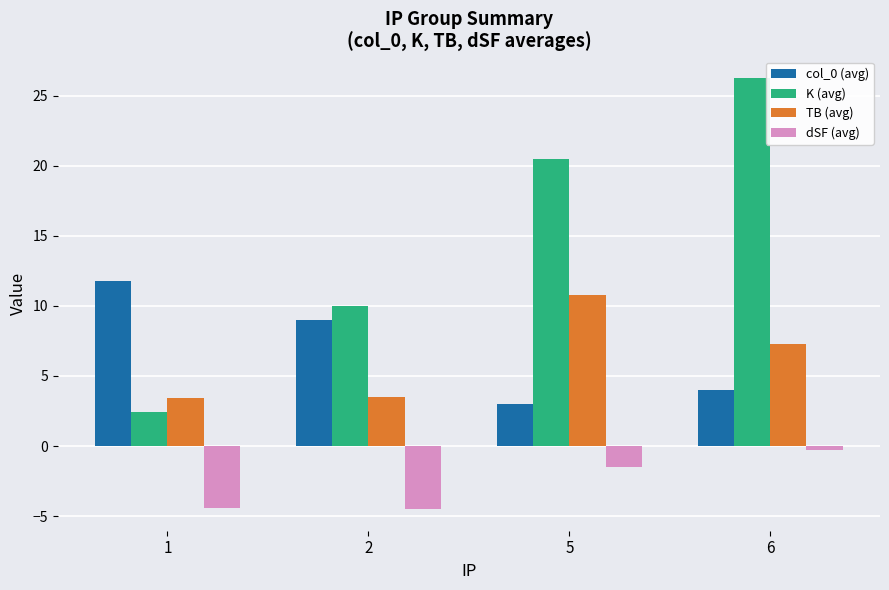

Are the bars grouped side by side (vs. stacked)?

Yes